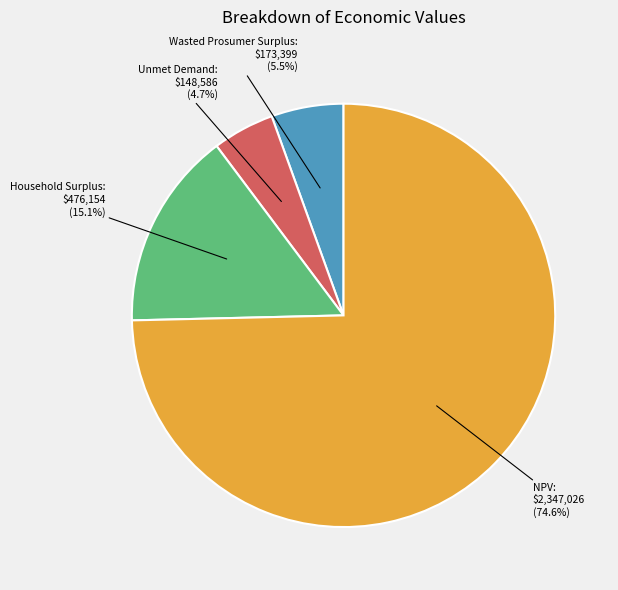

Is there any slice that represents more than half of the pie?

Yes